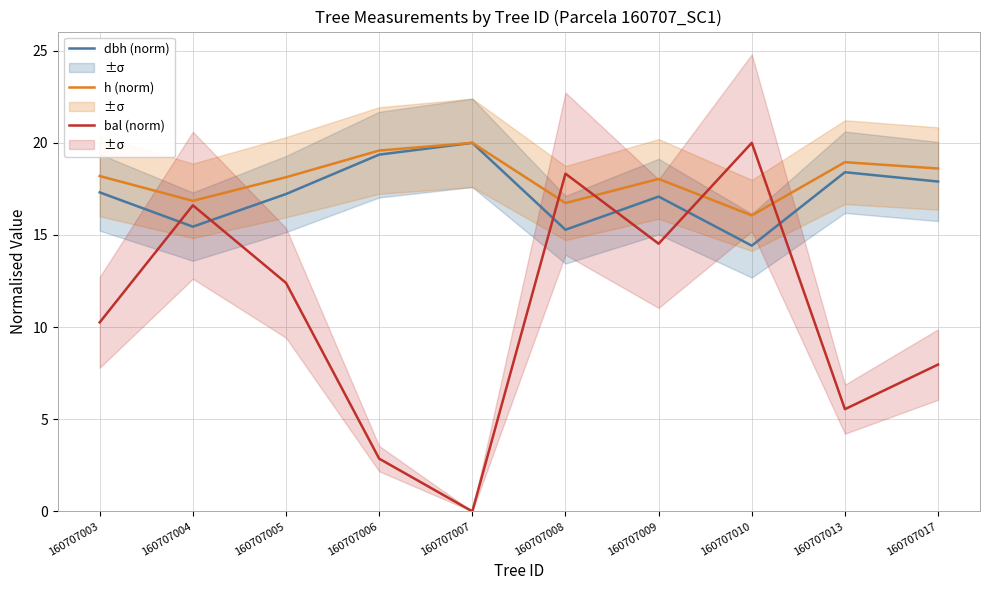

Which label corresponds to the smallest value in the chart?

160707007